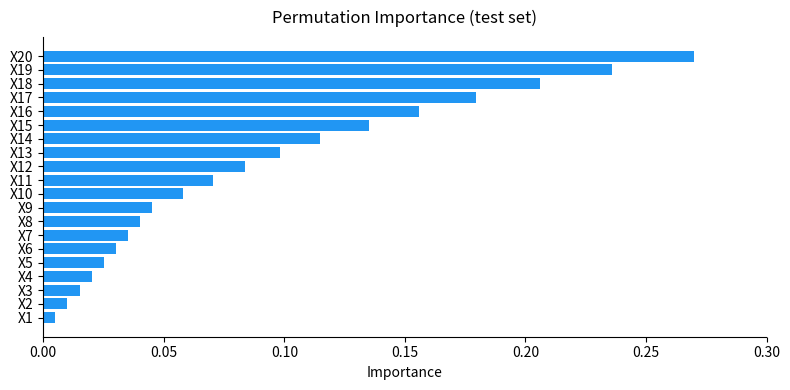

The value at X14 is 0.1. True or false?

True